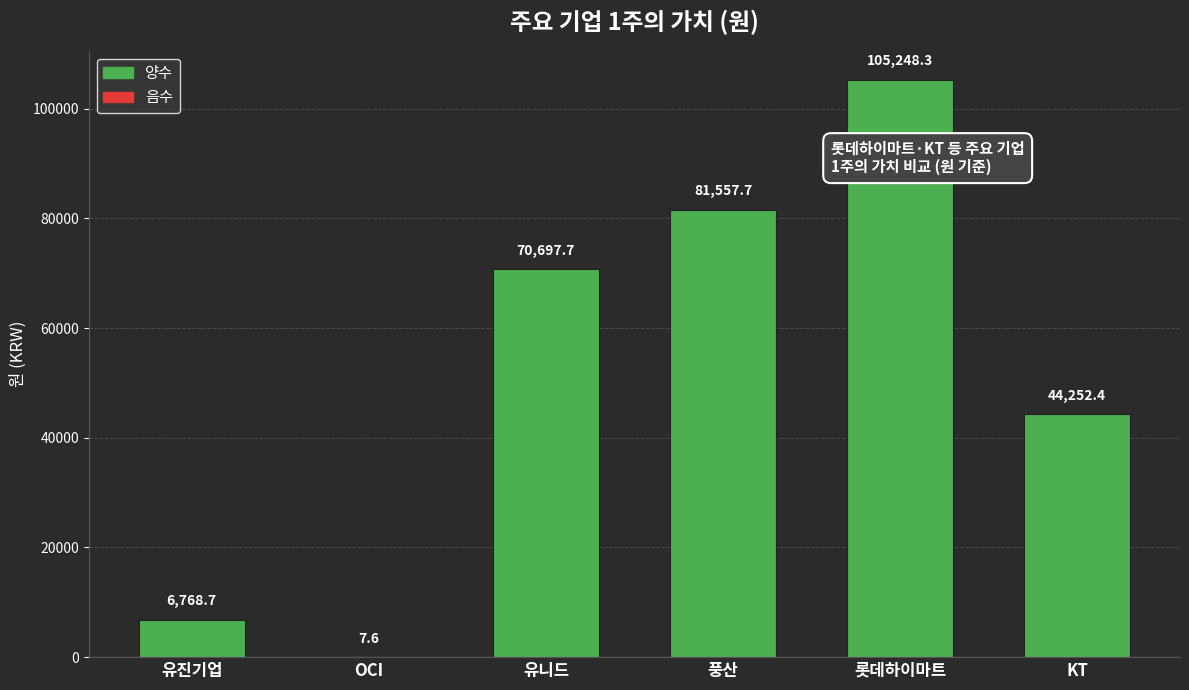

What is the maximum value shown in the chart?

105248.3